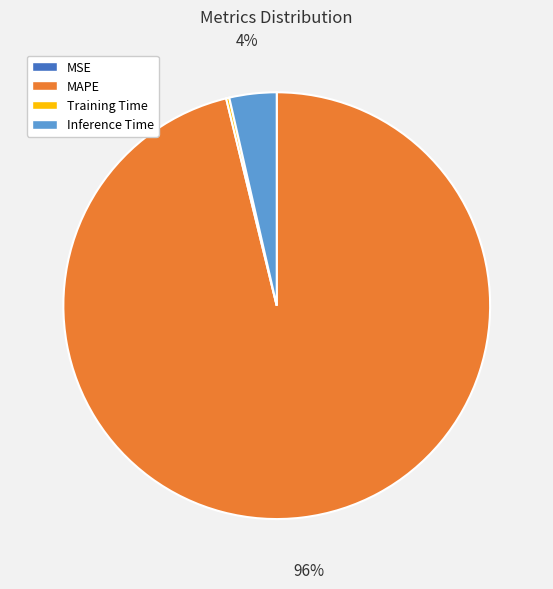

The MAPE slice represents 96% of the pie. True or false?

True